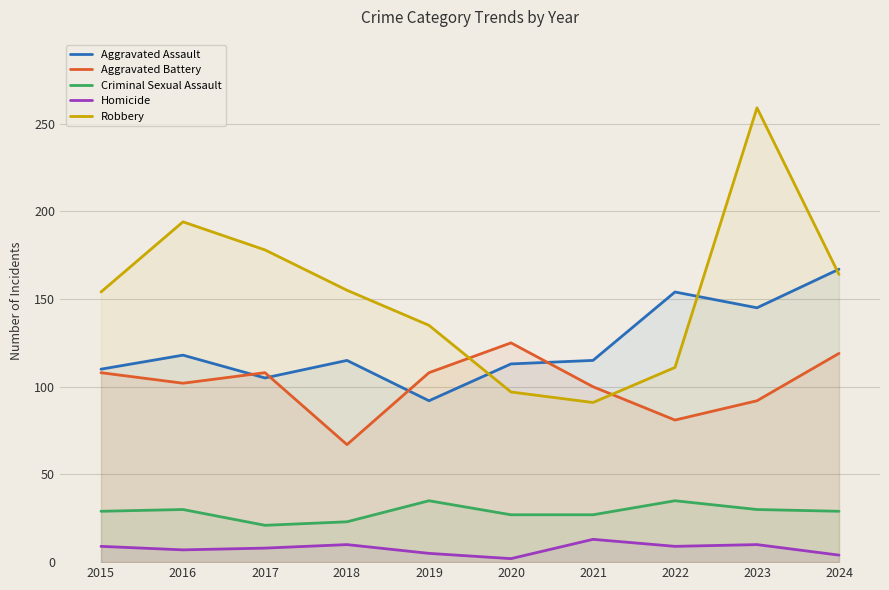

How many lines are shown in the chart?

5